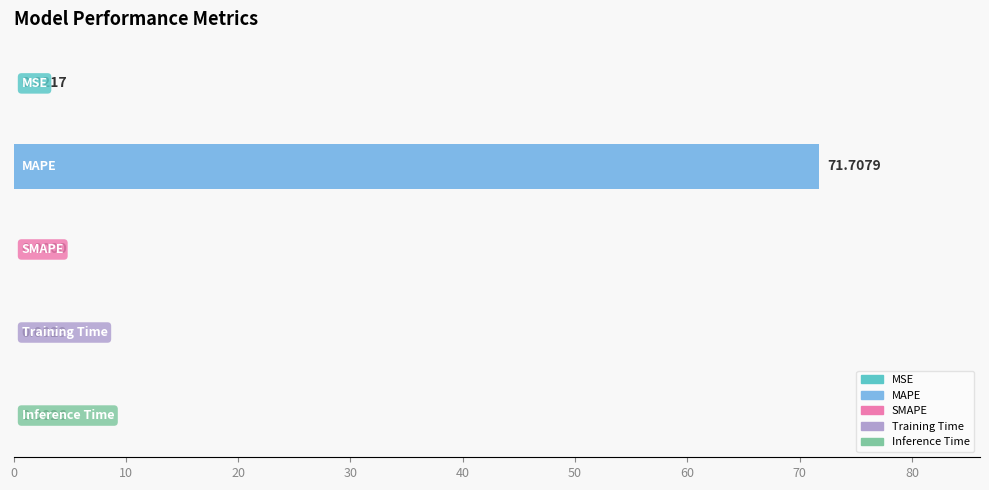

What is the difference between the maximum and second lowest values?

71.7